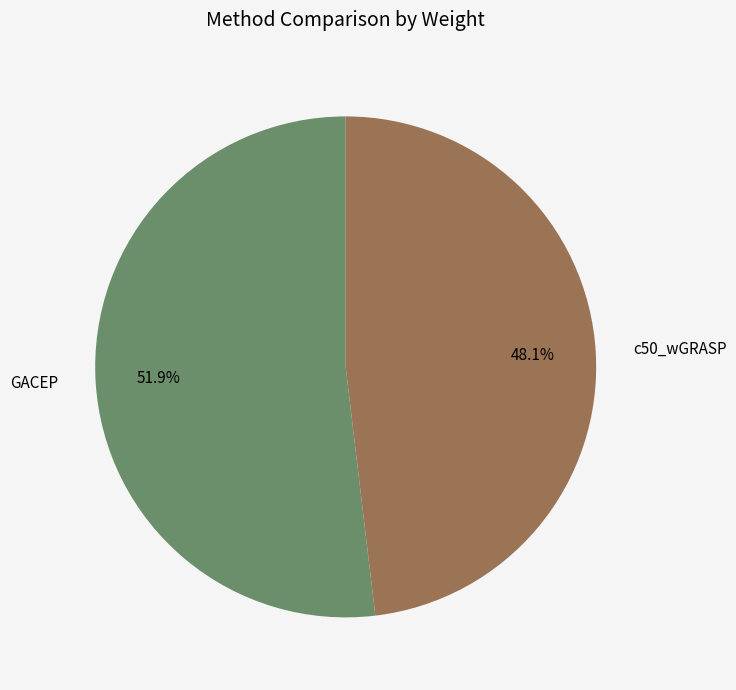

What percentage is the c50_wGRASP slice, to the nearest percent?

48%